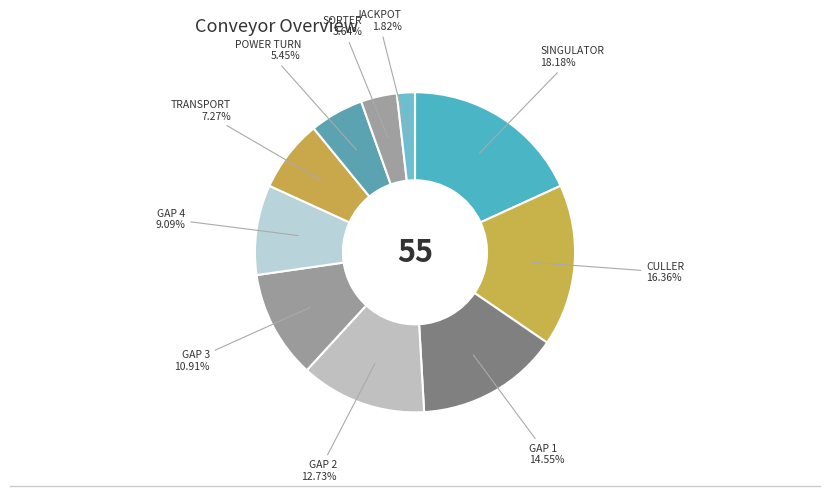

How many slices are in this pie chart?

10